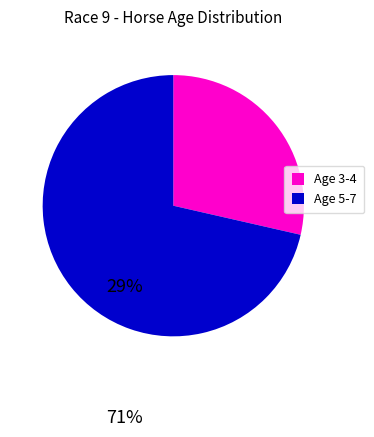

Does any single category account for the majority?

Yes